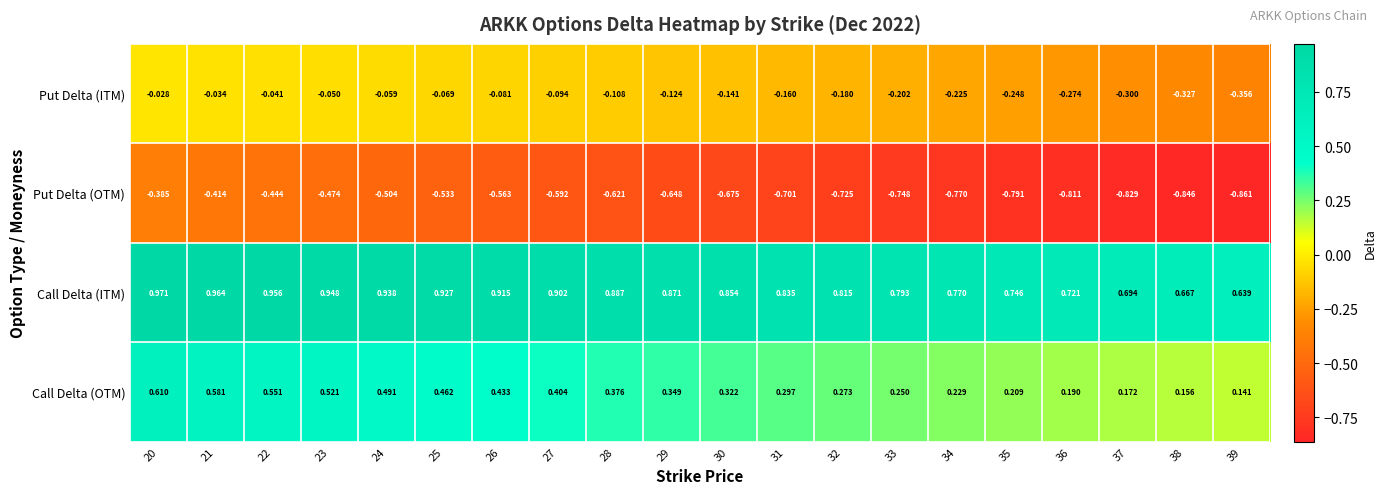

Which label corresponds to the largest value in the chart?

20